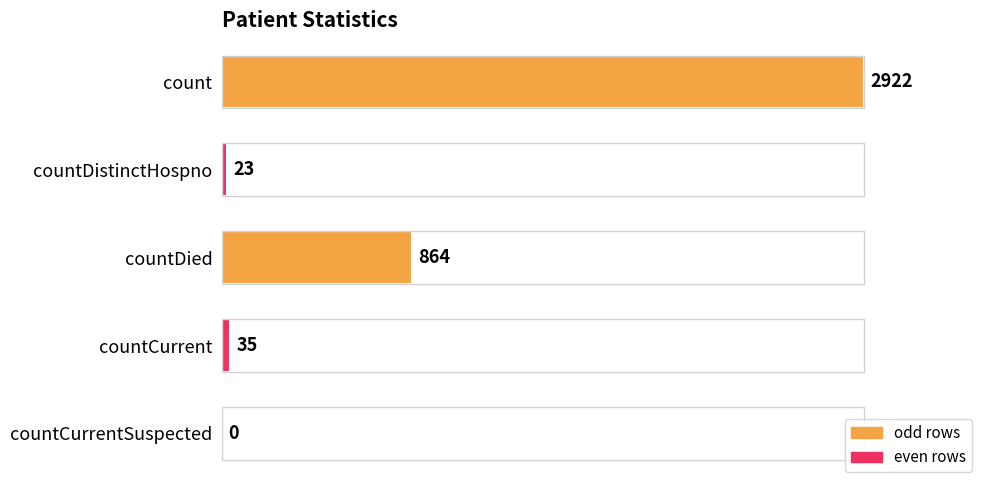

What is the maximum value shown in the chart?

2922